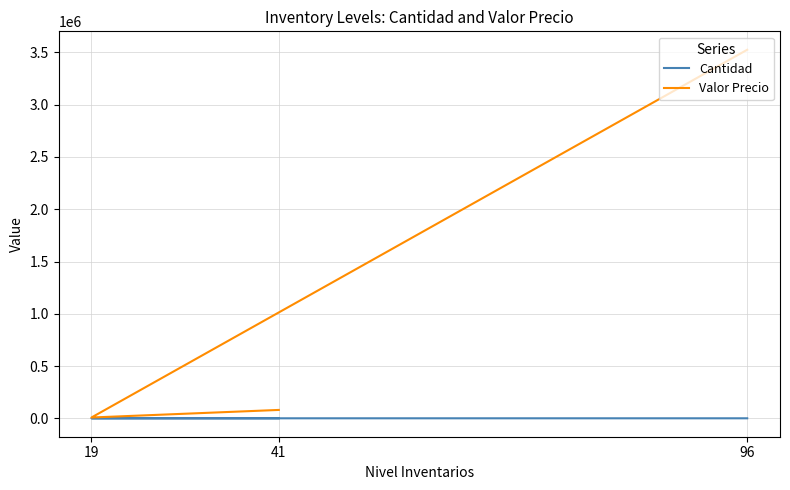

What is the difference between the Cantidad values at 96 and 41?

4